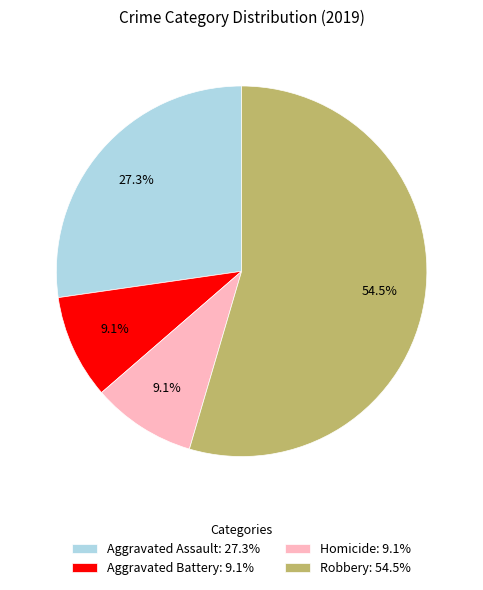

Count the number of slices in the pie.

4